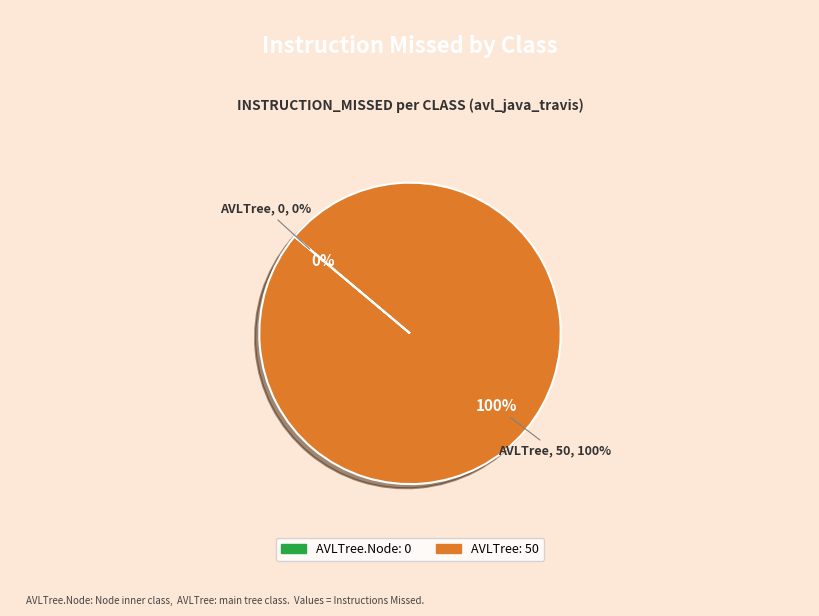

Which category has the smallest portion of the pie?

AVLTree.Node